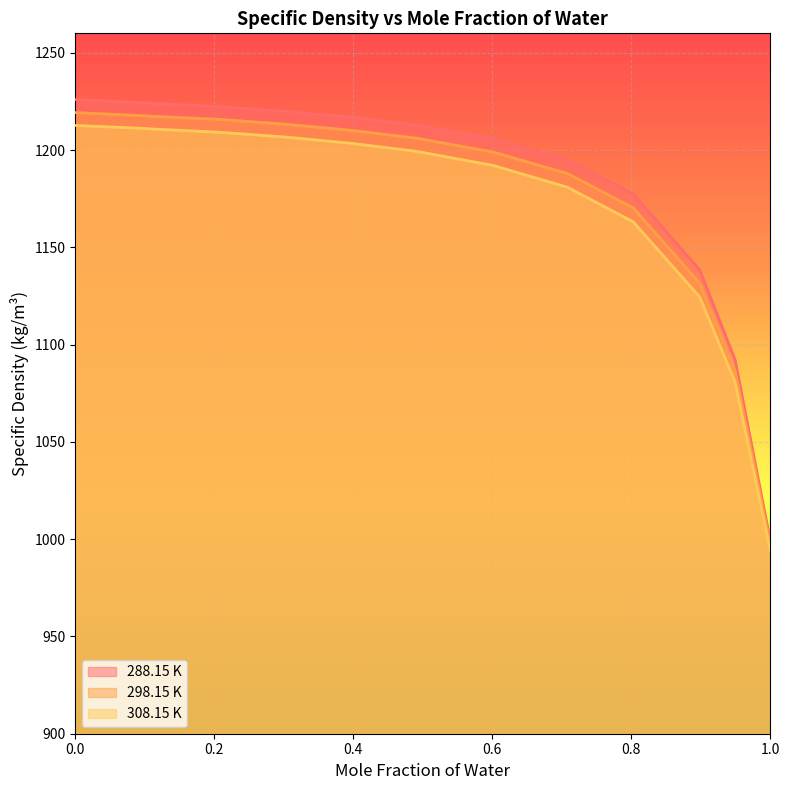

True or false: 308.15 K has more than 2 interior local peaks.

False